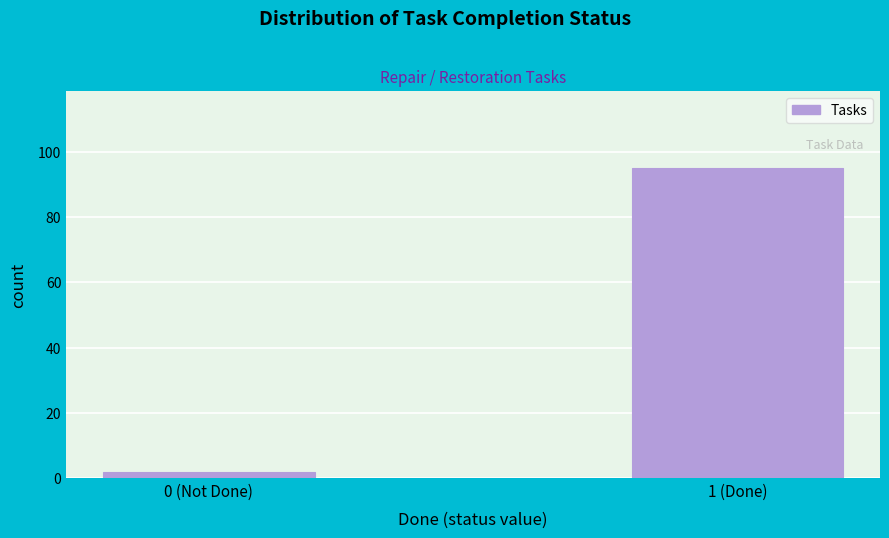

Reading left to right, list all the values displayed in this chart.

0 (Not Done)=2	1 (Done)=95